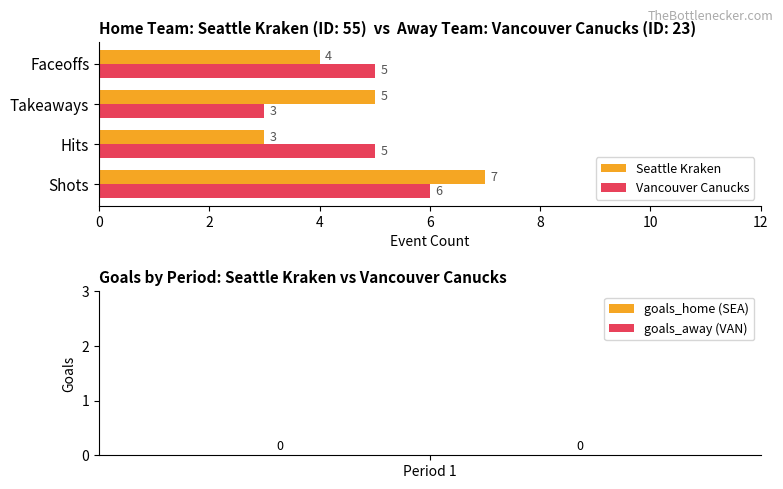

Between Shots and Hits, which series saw the biggest shift?

Seattle Kraken